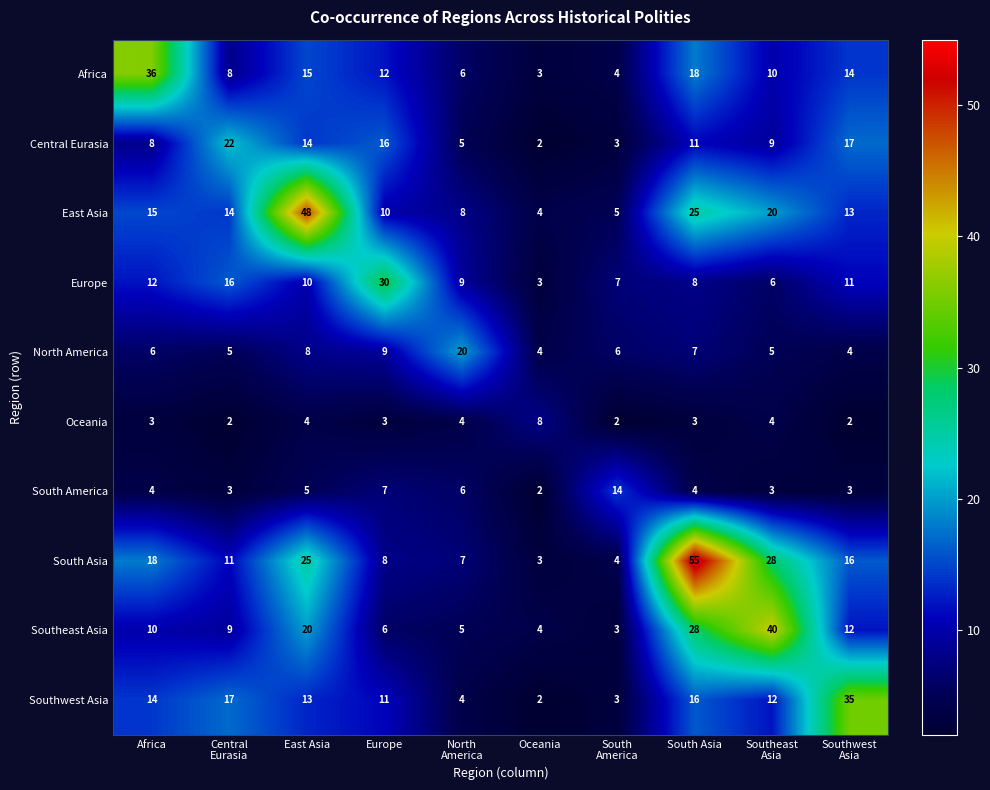

What is the total value across all series at Southwest
Asia?

127